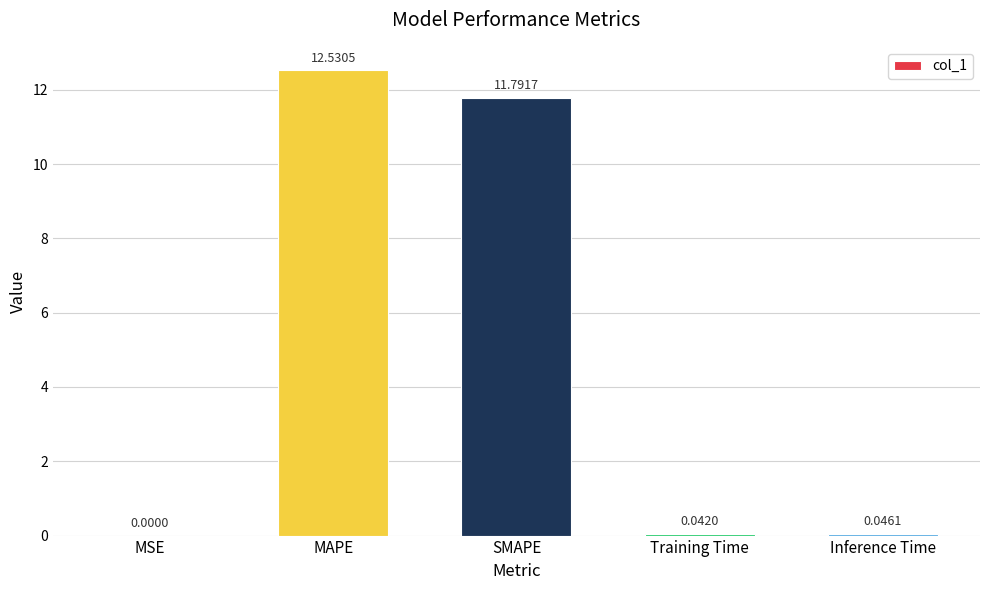

Is it true that the value at Training Time is 0.0?

True